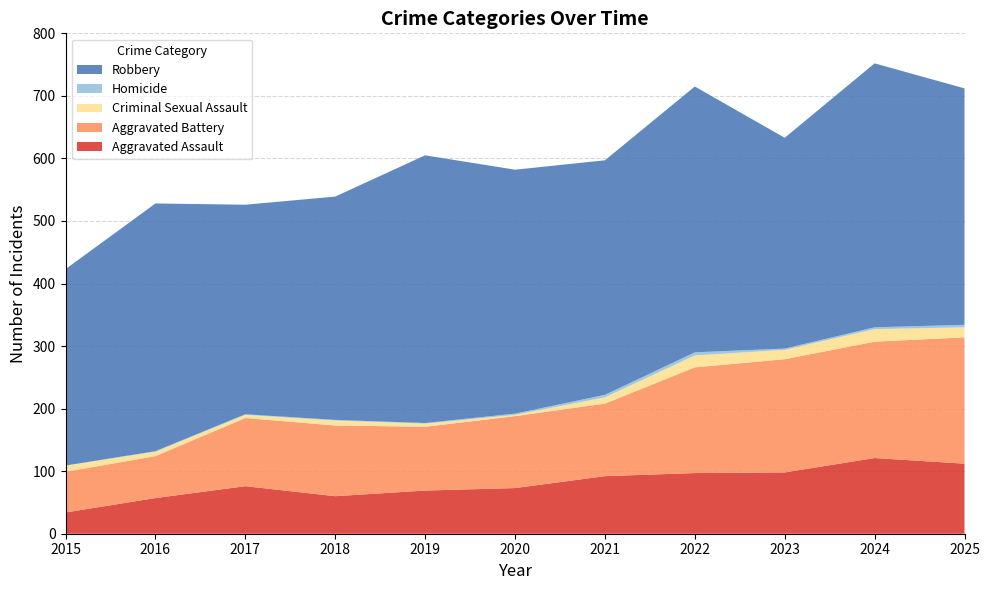

Reading left to right, what are all the values shown in this chart?

Aggravated Assault: 2015=34	2016=57	2017=76	2018=60	2019=69	2020=73	2021=92	2022=97	2023=98	2024=121	2025=112
Aggravated Battery: 2015=65	2016=67	2017=109	2018=113	2019=102	2020=115	2021=116	2022=169	2023=181	2024=186	2025=202
Criminal Sexual Assault: 2015=10	2016=7	2017=5	2018=8	2019=5	2020=2	2021=10	2022=19	2023=15	2024=20	2025=16
Homicide: 2015=0	2016=1	2017=1	2018=1	2019=1	2020=2	2021=4	2022=5	2023=2	2024=3	2025=4
Robbery: 2015=314	2016=396	2017=335	2018=357	2019=428	2020=390	2021=375	2022=425	2023=337	2024=422	2025=378